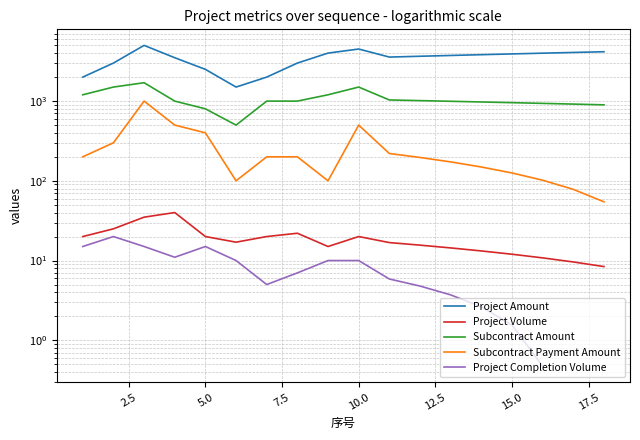

How many lines are shown in the chart?

5